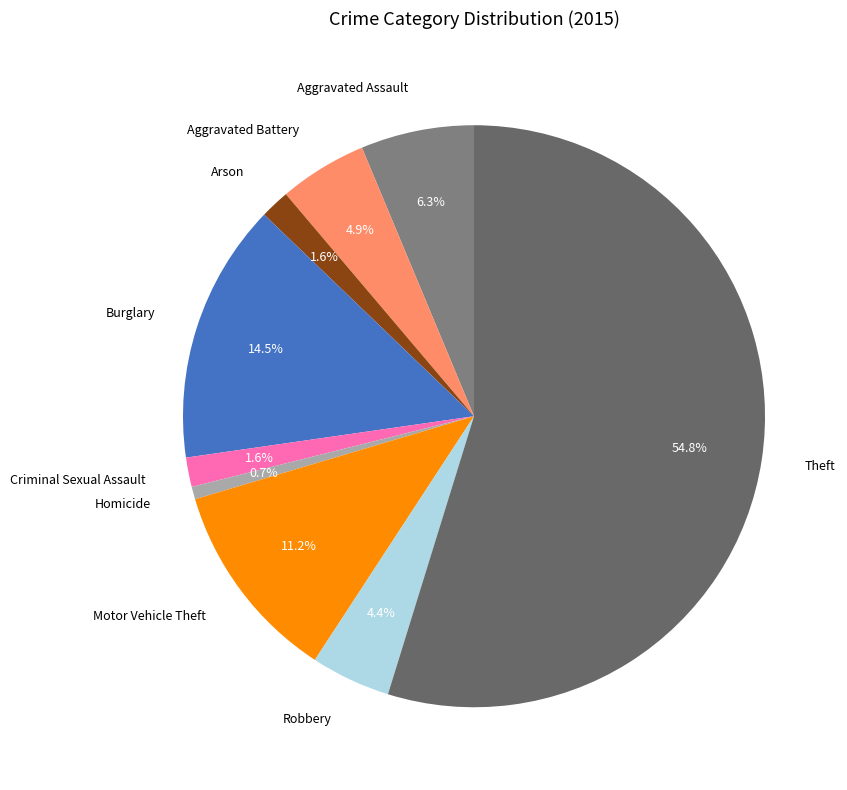

Which has a higher value, Aggravated Assault or Theft?

Theft